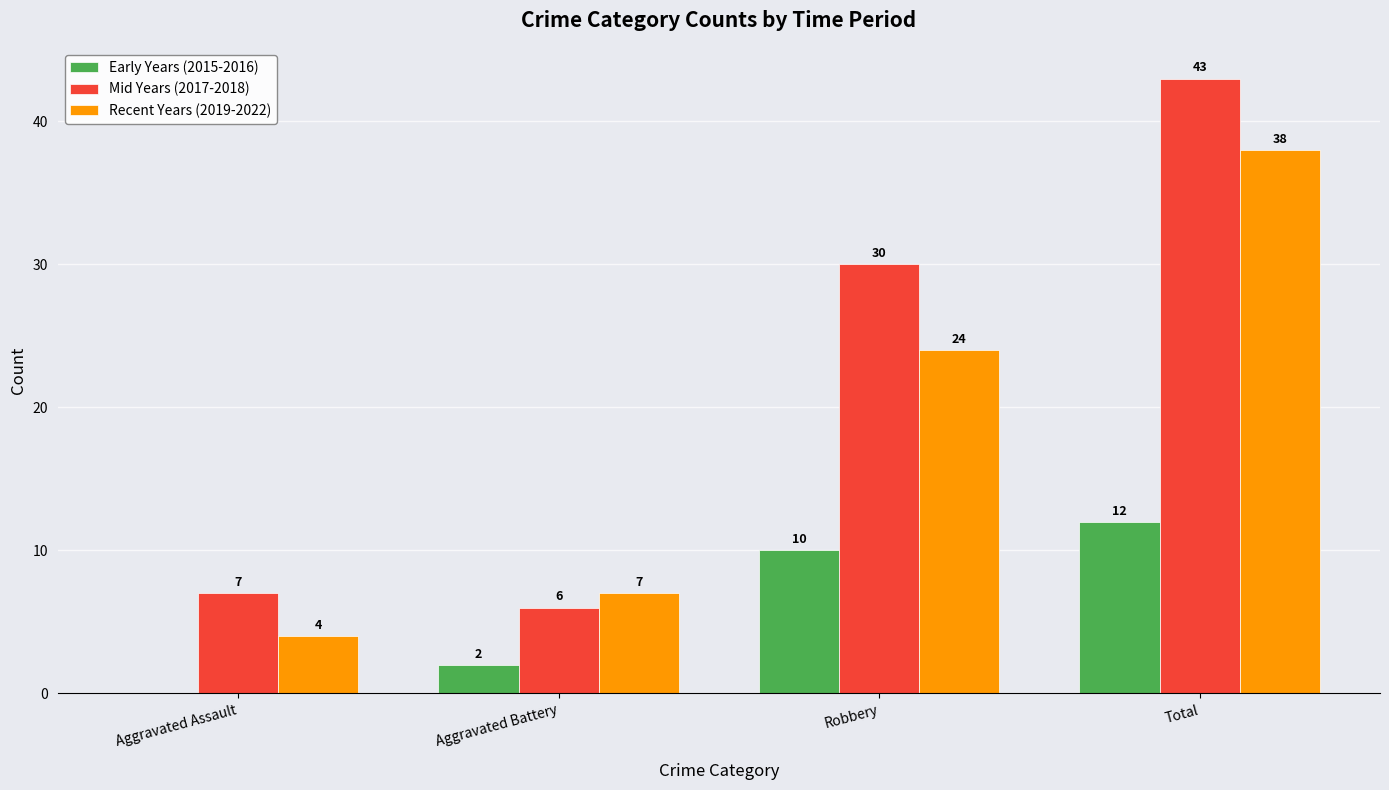

How many Early Years (2015-2016) values are between 2 and 12?

3